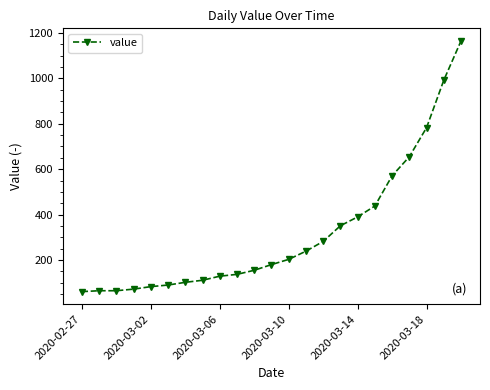

What is the value of the 3rd point from the left?

65